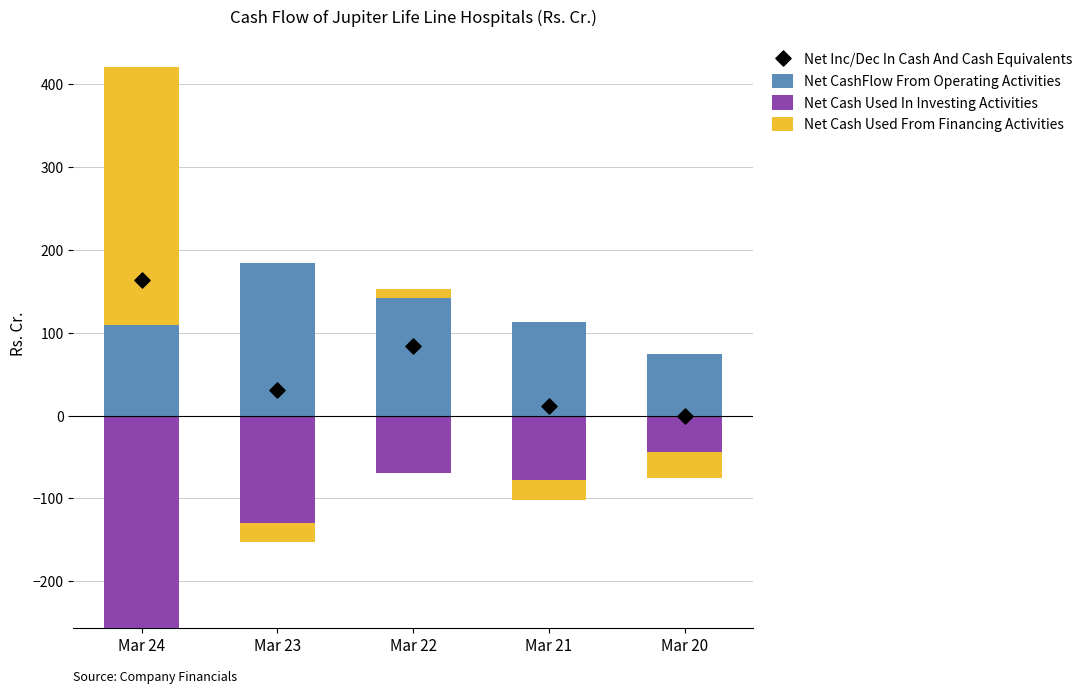

Which series has the largest total across all categories?

Net CashFlow From Operating Activities